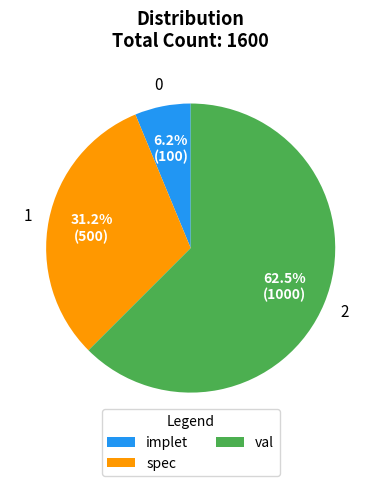

Combined, do spec and val account for over 50%?

Yes